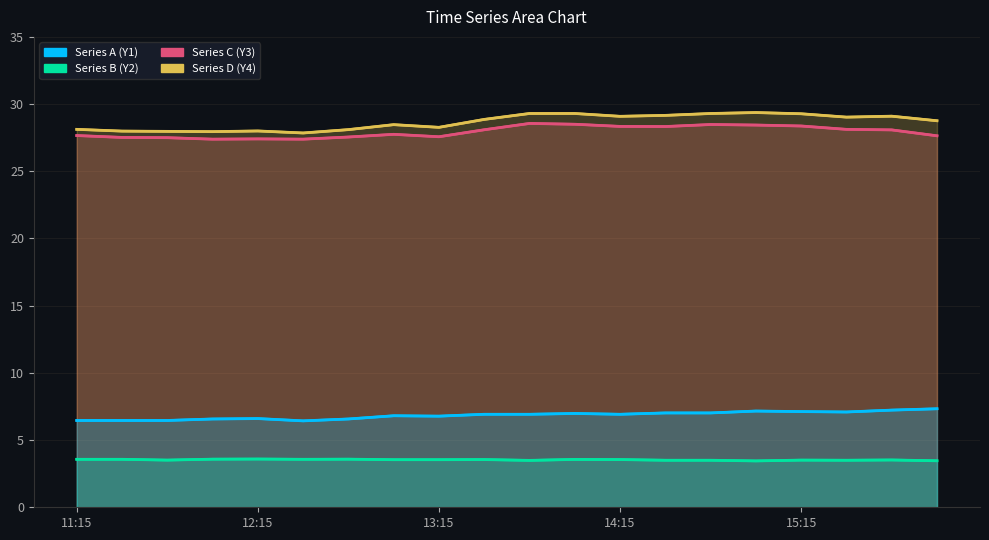

True or false: Series C (Y3) and Series D (Y4) cross at least once.

False